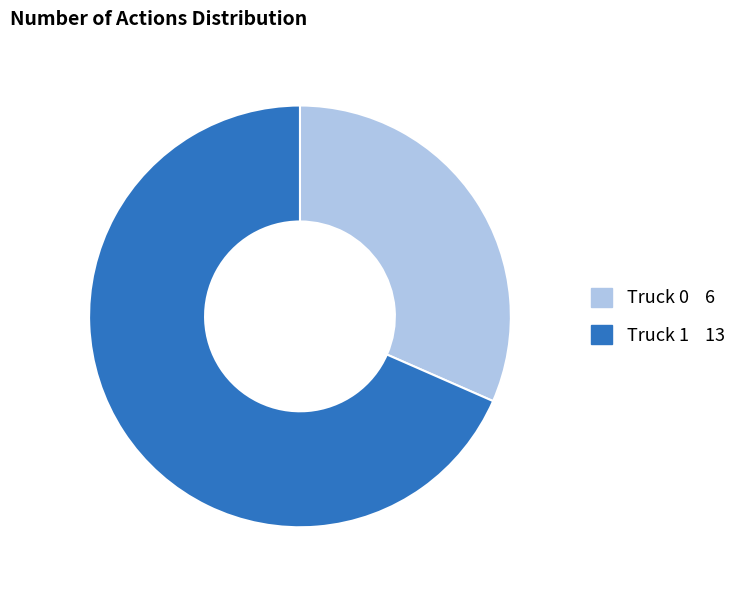

Rank the categories by value from lowest to highest.

Truck 0, Truck 1